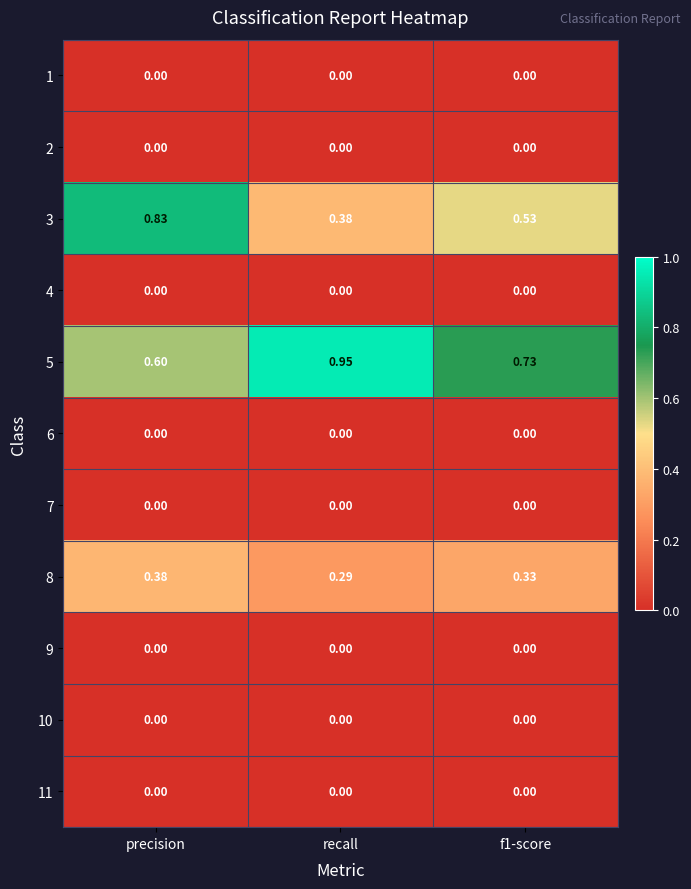

At which category does the chart reach its peak across all series?

recall